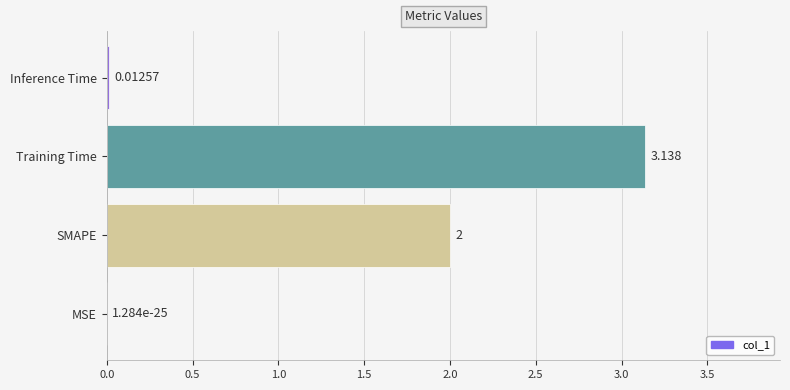

Which category has the highest value across all series?

Training Time